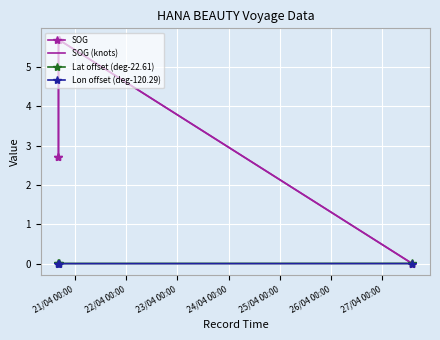

Does the chart have visible grid lines?

Yes